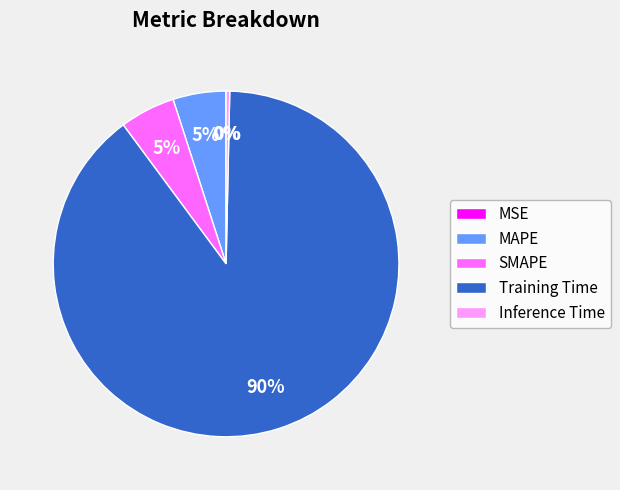

Does any single category account for the majority?

Yes